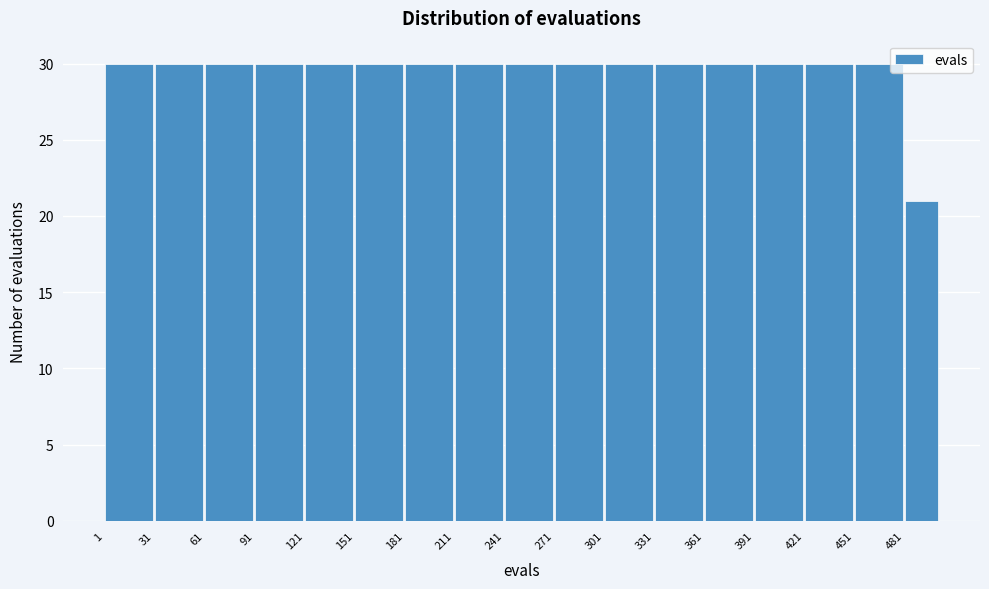

Reading left to right, list every bar in this chart as the range it spans on the x-axis followed by its height. Neither the bar edges nor the heights are printed on the chart, so give them approximately, as read against the axes.

1 to 31: 30
31 to 61: 30
61 to 91: 30
91 to 121: 30
121 to 151: 30
151 to 181: 30
181 to 211: 30
211 to 241: 30
241 to 271: 30
271 to 301: 30
301 to 331: 30
331 to 361: 30
361 to 391: 30
391 to 421: 30
421 to 451: 30
451 to 481: 30
481 to 502: 21